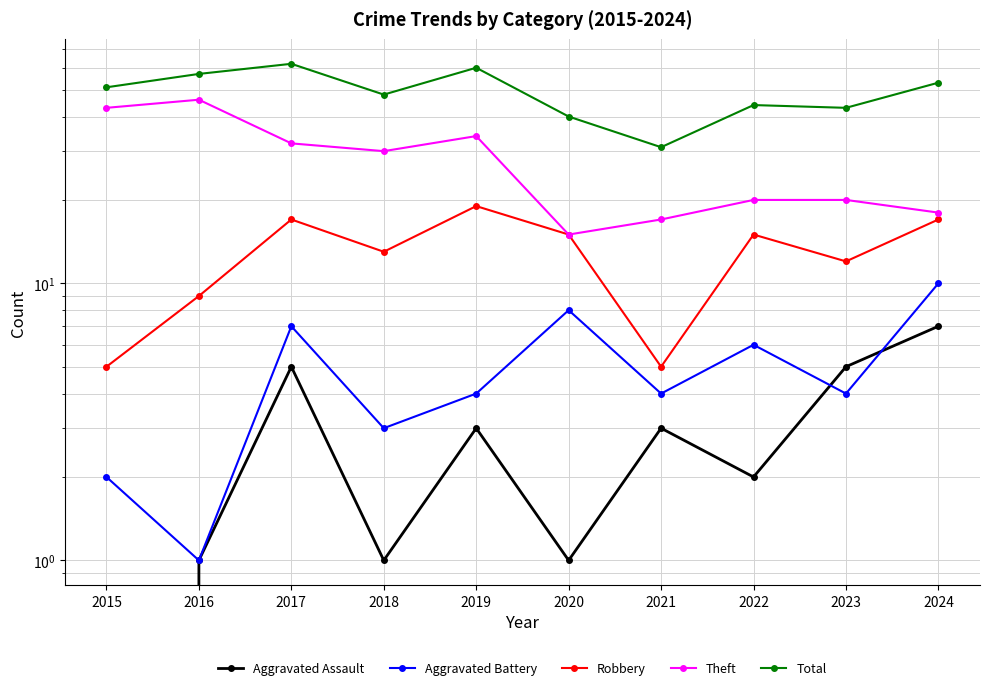

True or false: Total has a value of 48 at 2021.

False